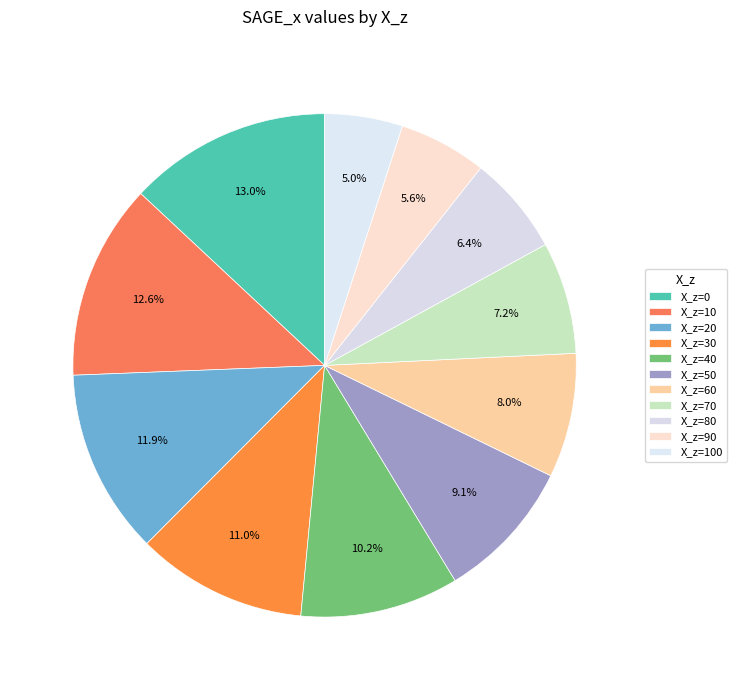

How many segments does this pie chart have?

11